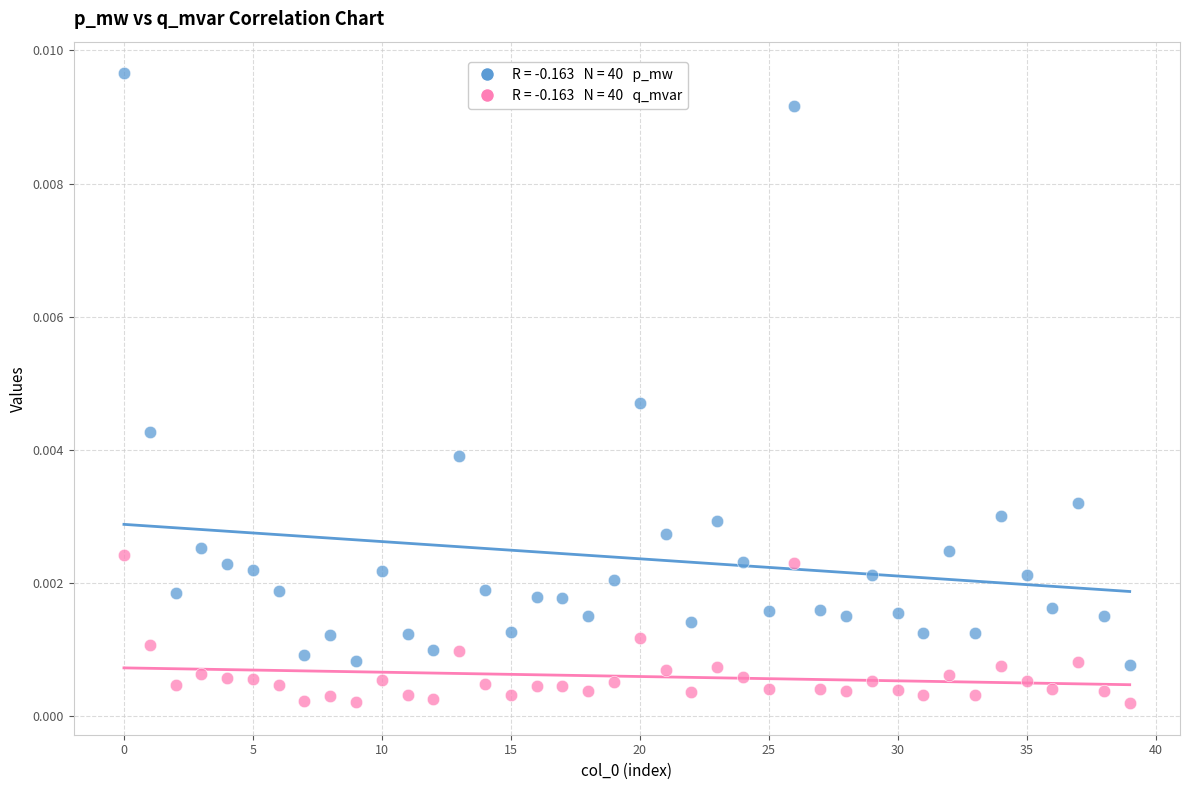

How many points are shown in the scatter plot?

80